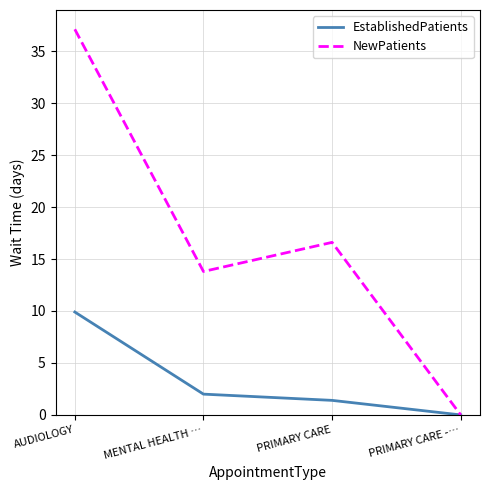

What are all the series names shown in the legend?

EstablishedPatients, NewPatients